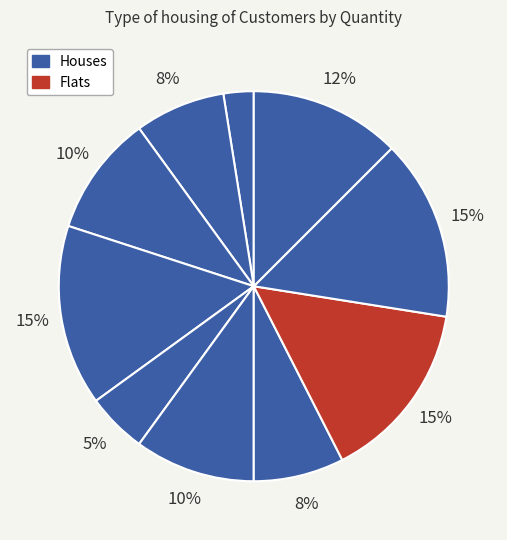

How many slices are in this pie chart?

10